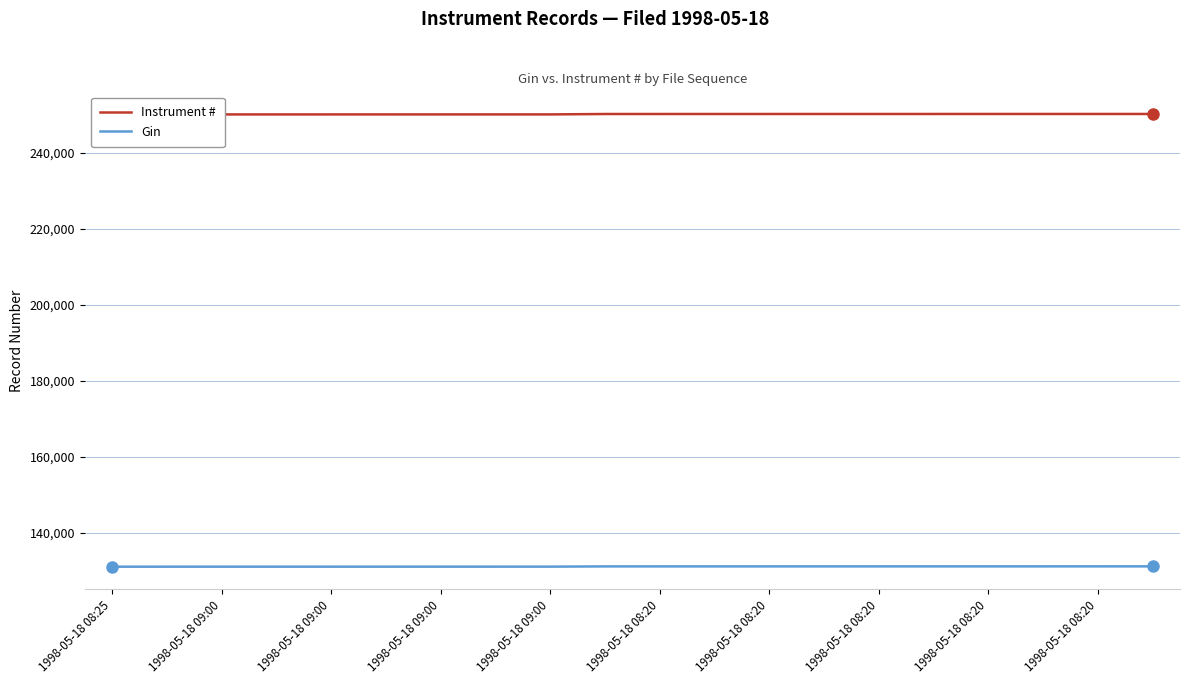

The Instrument # series shows 75781 at 1998-05-18 09:00. True or false?

False